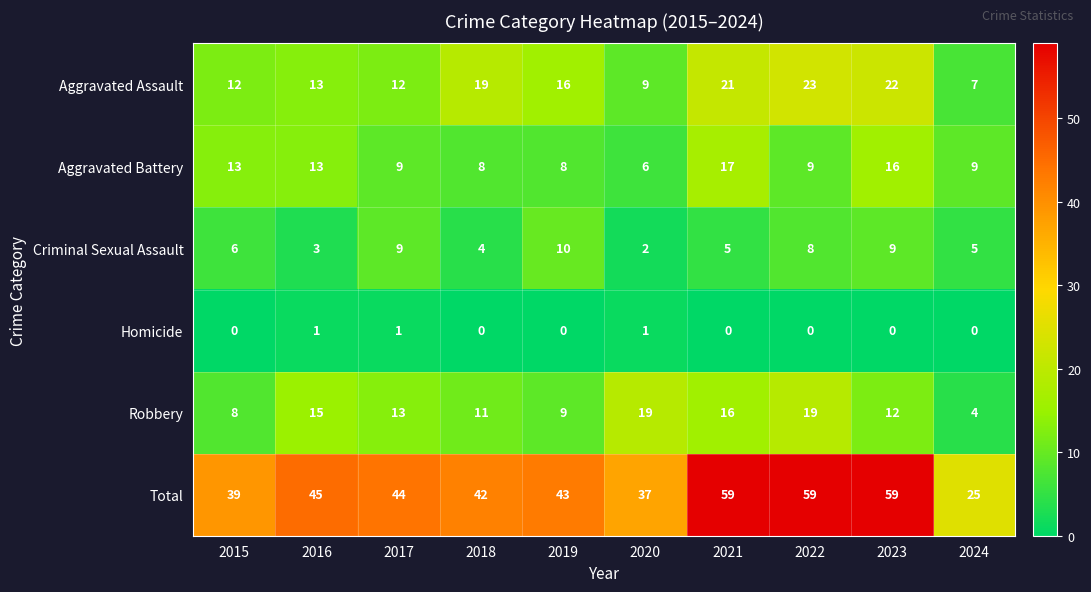

What is the total value across all series at 2017?

88